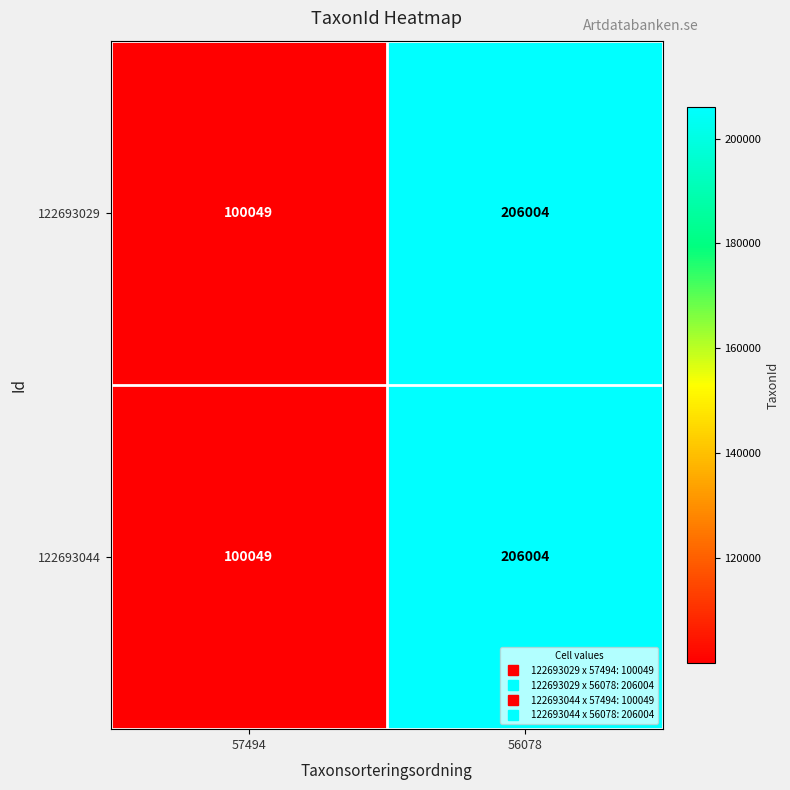

True or false: 122693029 has a value of 146465 at 57494.

False